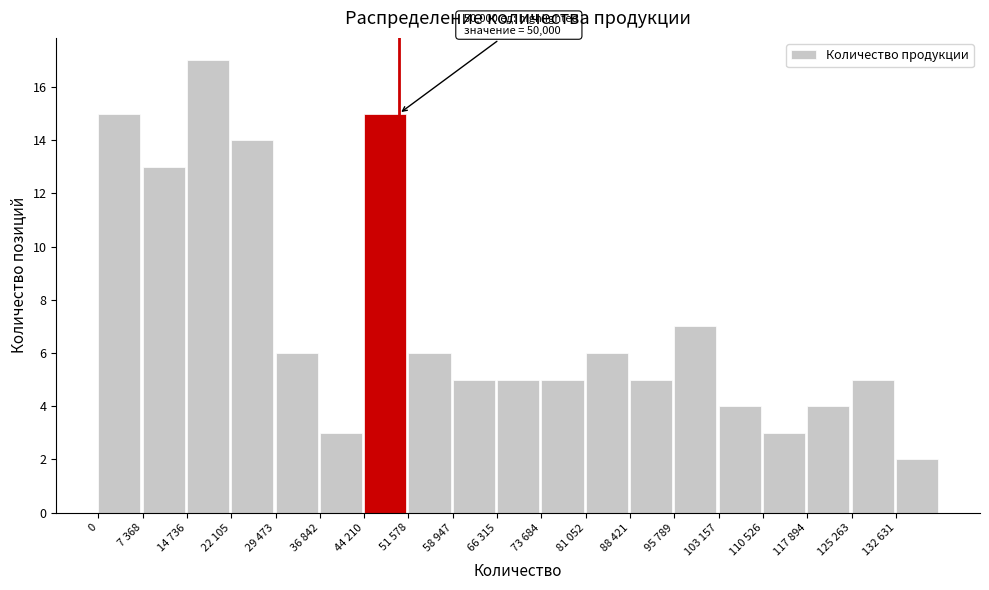

Reading left to right, list all the values displayed in this chart.

0=15	7 368=13	14 736=17	22 105=14	29 473=6	36 842=3	44 210=15	51 578=6	58 947=5	66 315=5	73 684=5	81 052=6	88 421=5	95 789=7	103 157=4	110 526=3	117 894=4	125 263=5	132 631=2